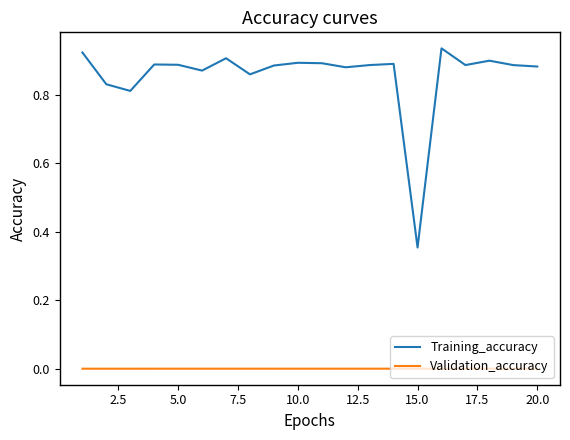

In Validation_accuracy, how many points are lower than both neighbors (excluding endpoints)?

5